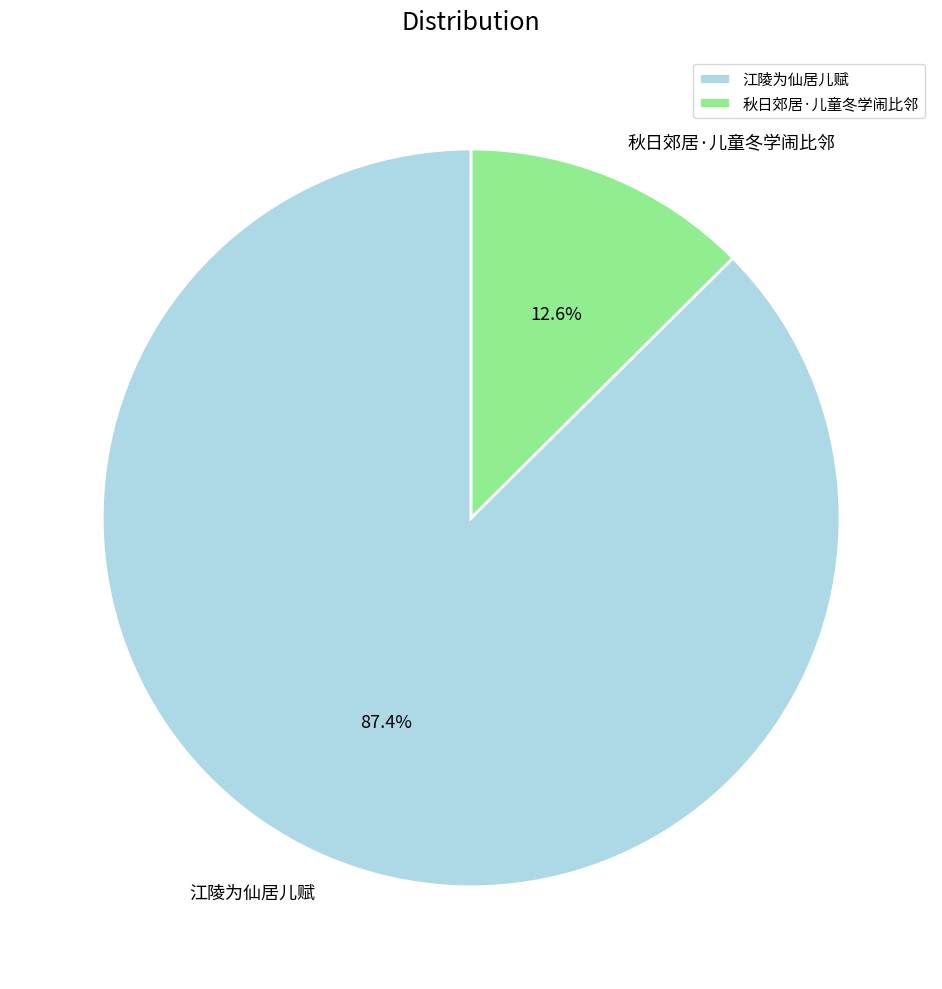

Rank the categories by value from lowest to highest.

秋日郊居·儿童冬学闹比邻, 江陵为仙居儿赋